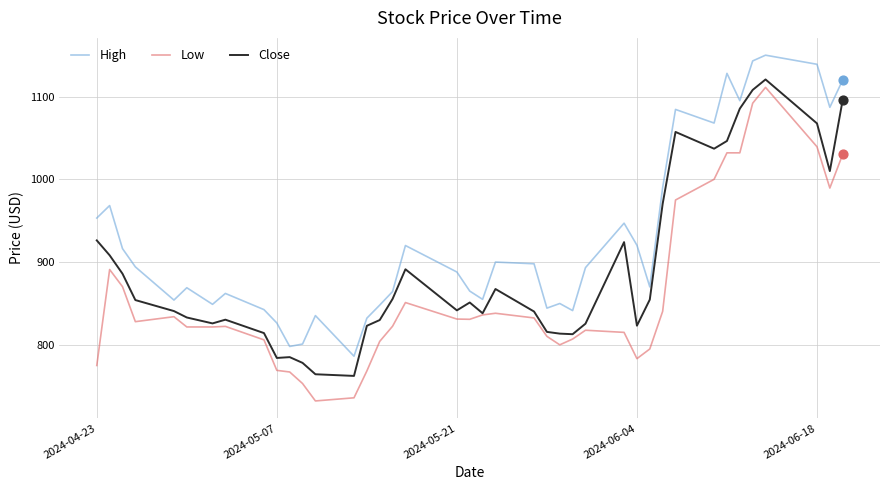

Which series has the largest total across all categories?

High